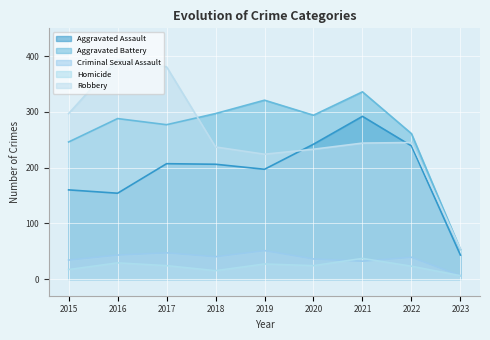

At how many categories does at least one series exceed 123?

8